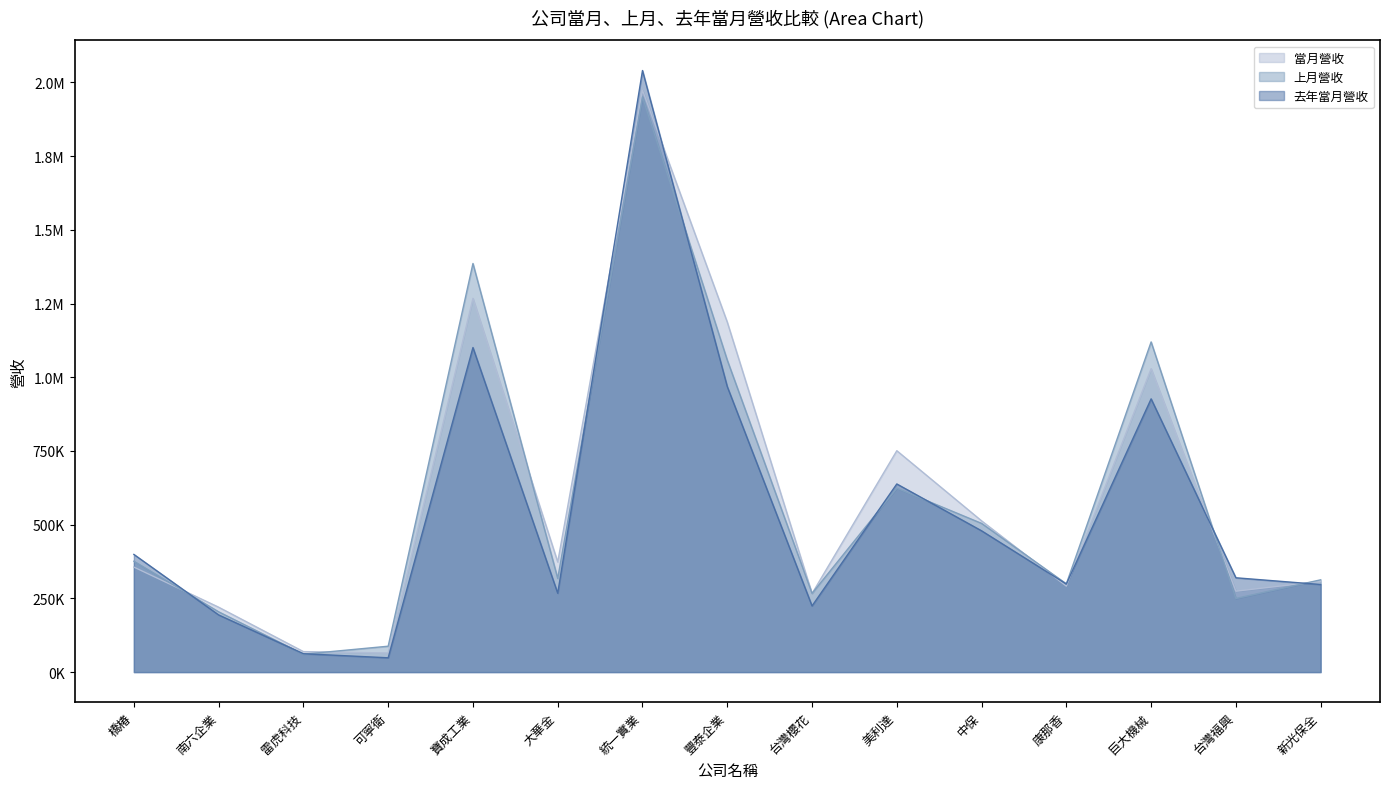

What is the label of the 12th point from the right?

可寧衛